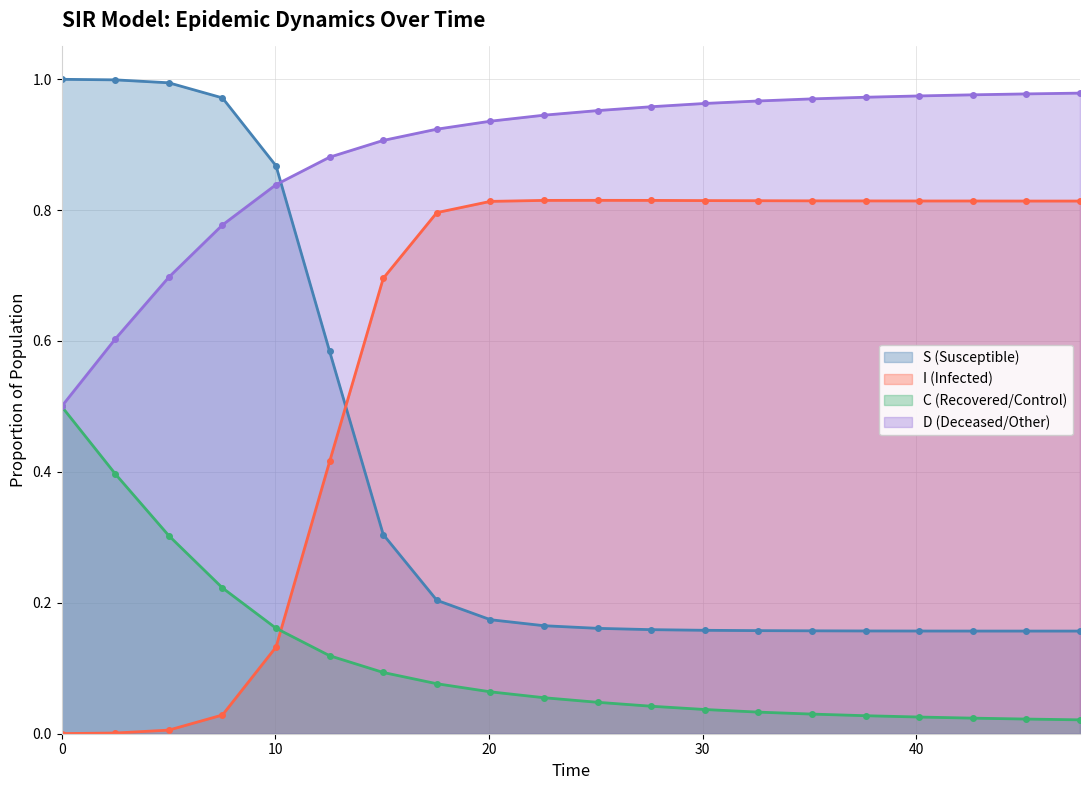

What is the sum of all C line values?

2.3